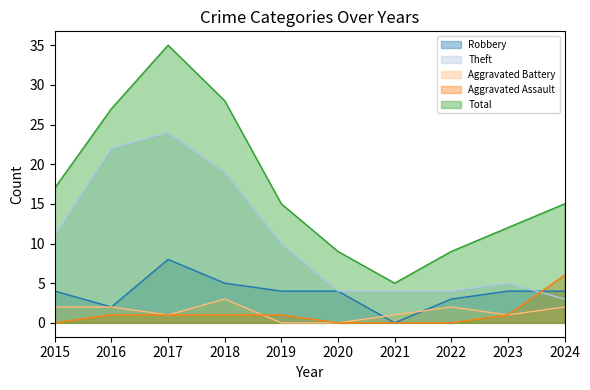

Which series has the widest spread of values?

Total